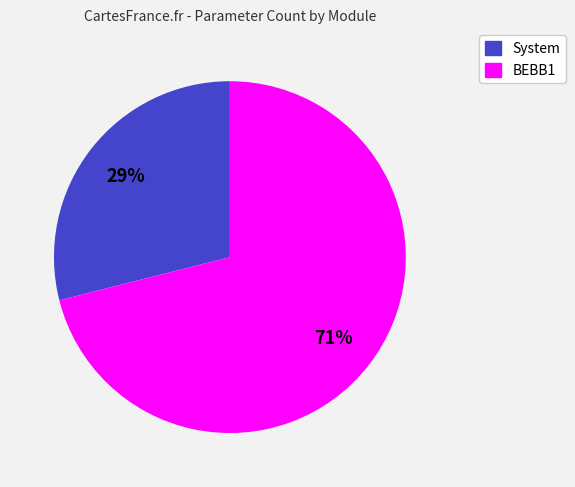

To the nearest percent, what is the difference between the largest and smallest slice percentages?

42%